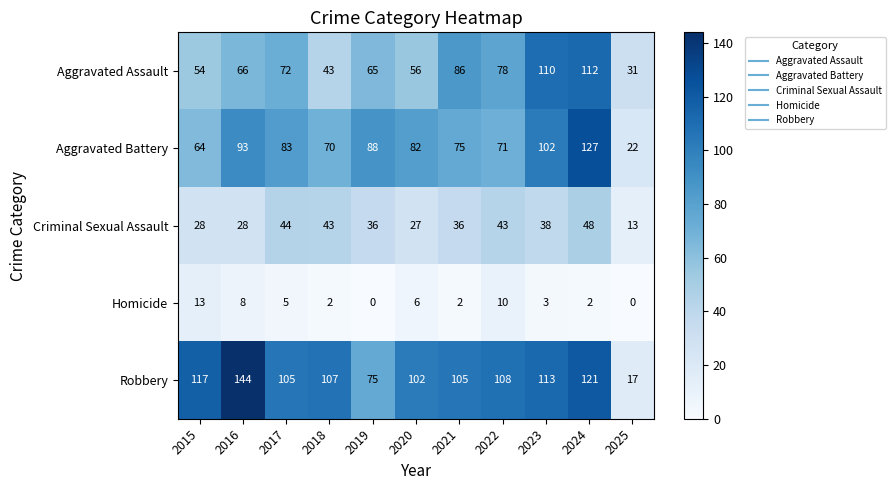

Rank the series at 2019 from highest to lowest value.

Aggravated Battery, Robbery, Aggravated Assault, Criminal Sexual Assault, Homicide